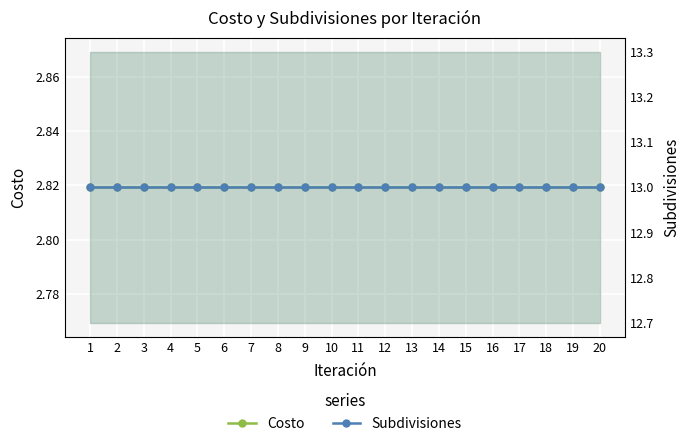

Which category has the highest value across all series?

1